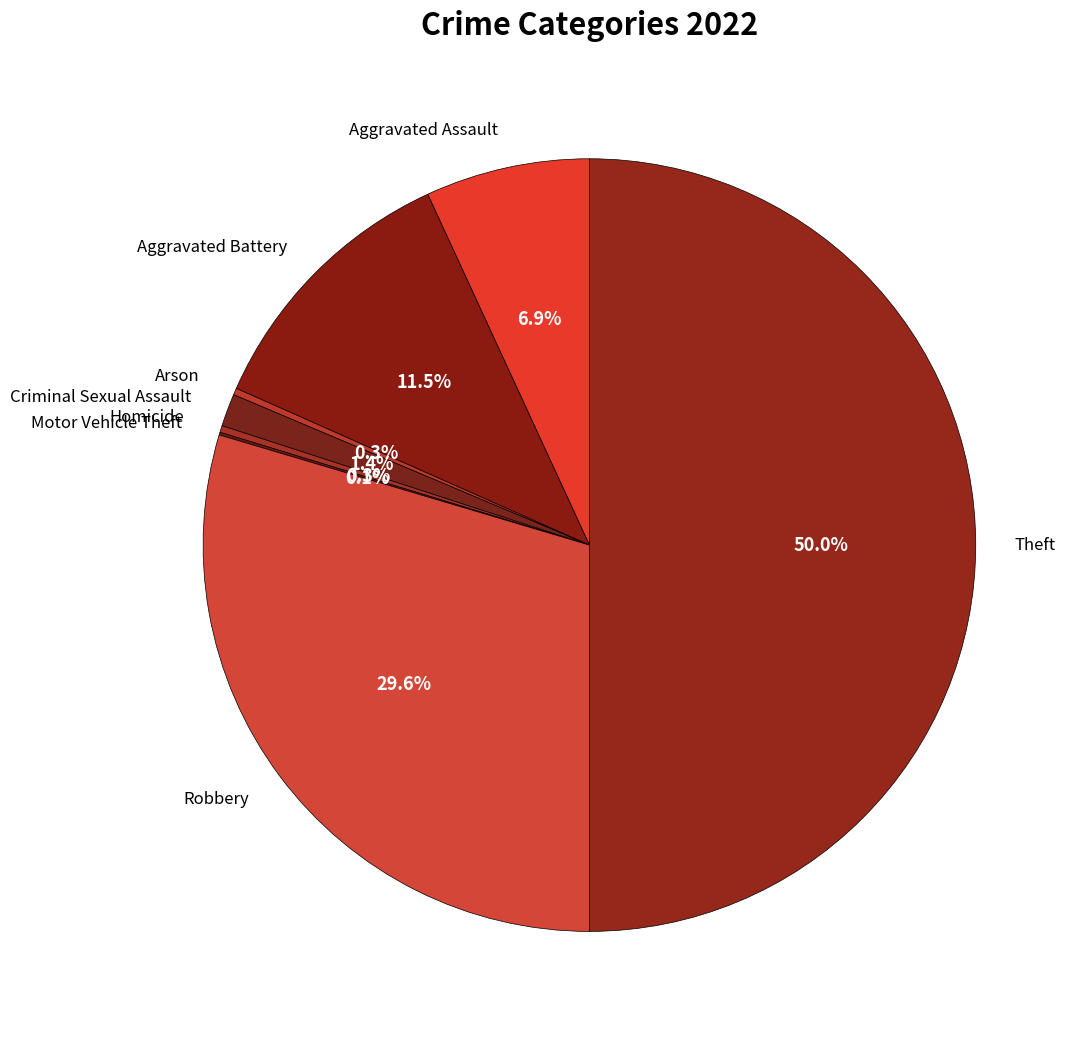

Which slice is the largest?

Theft